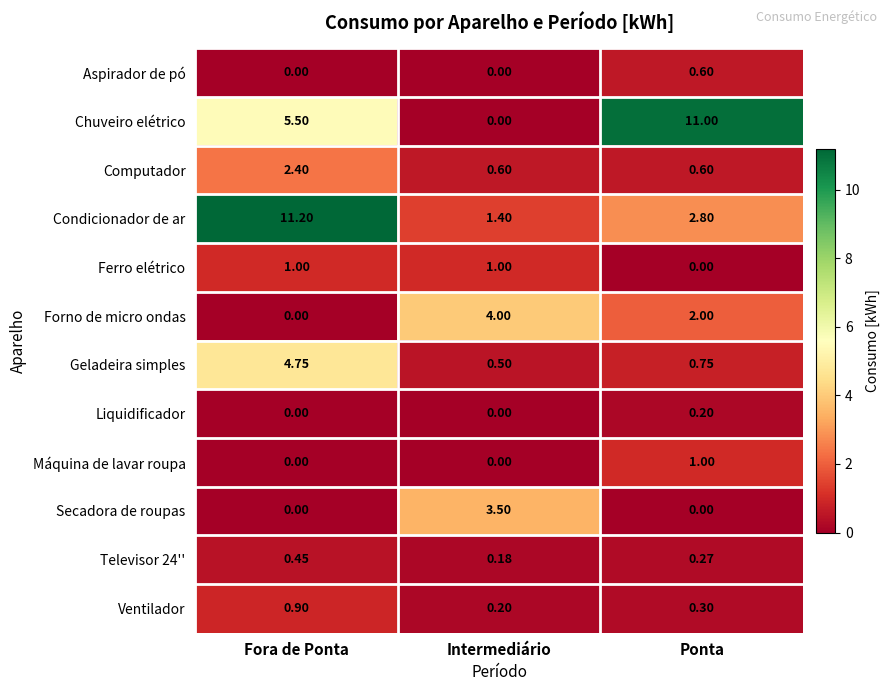

Is the value of Secadora de roupas at Intermediário greater than the value of Computador at Ponta?

Yes